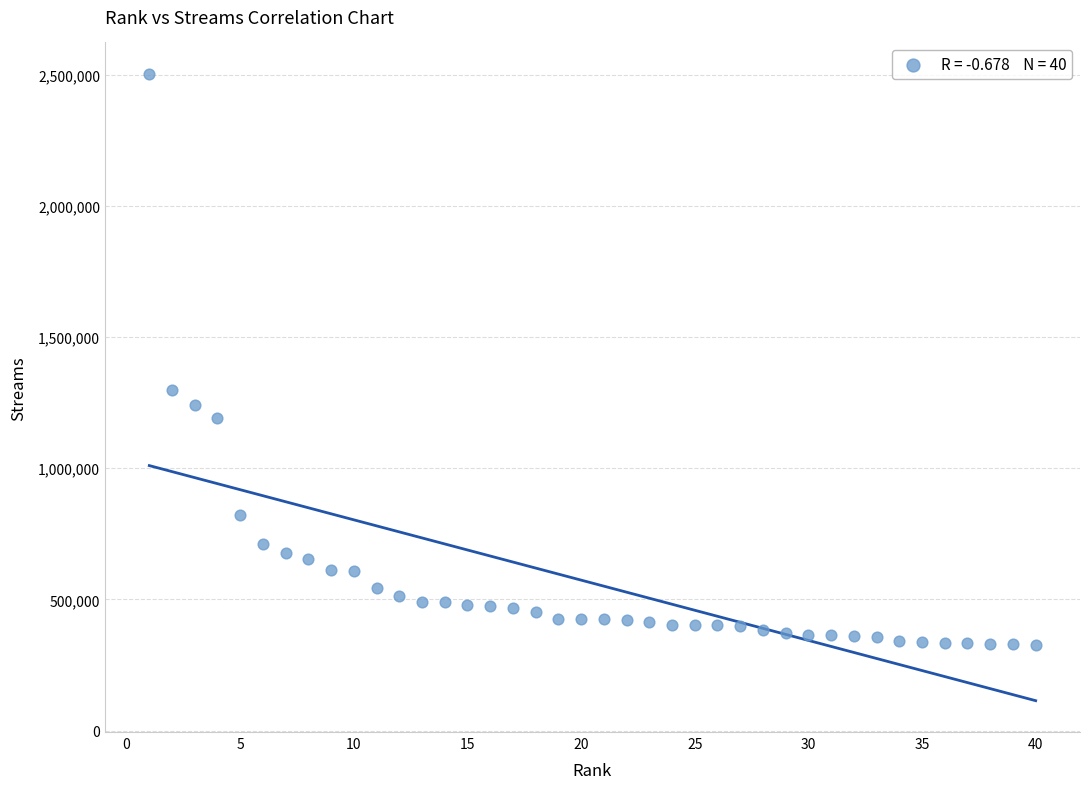

What Y value in the scatter plot is closest to 1414613?

1296976